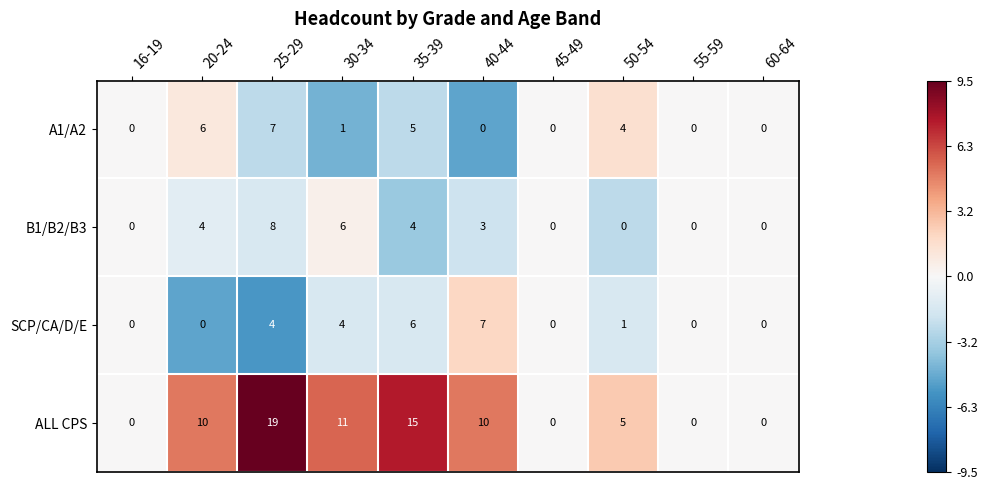

At which category is the sum across all series the highest?

25-29